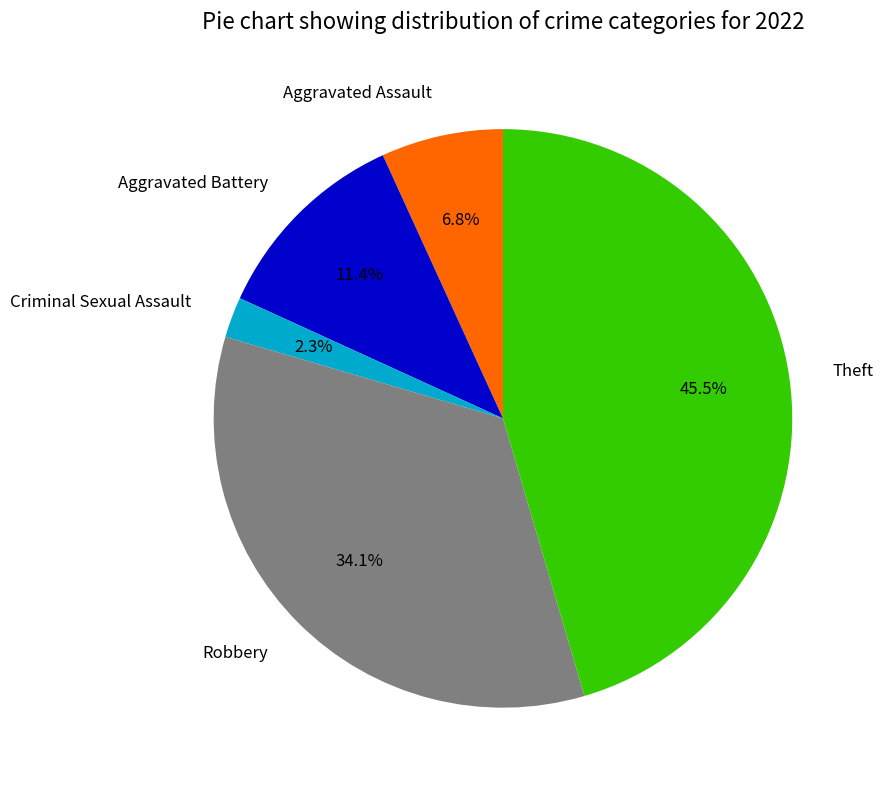

Is it true that Robbery is 34% of the pie?

True